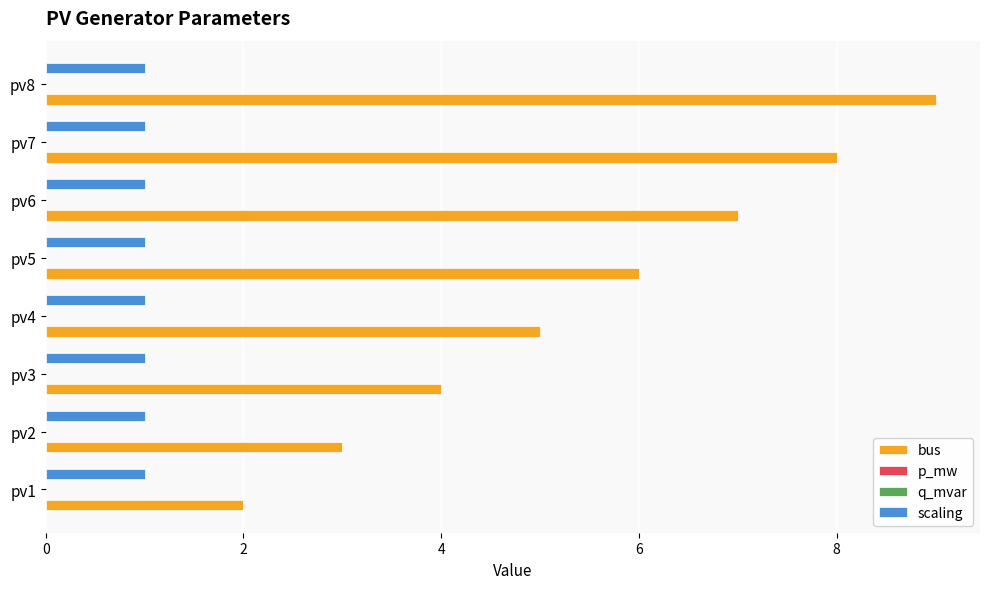

Is the value of scaling at pv5 greater than the value of bus at pv5?

No